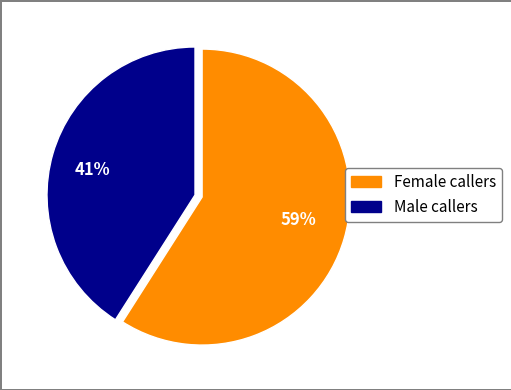

How many slices are in this pie chart?

2